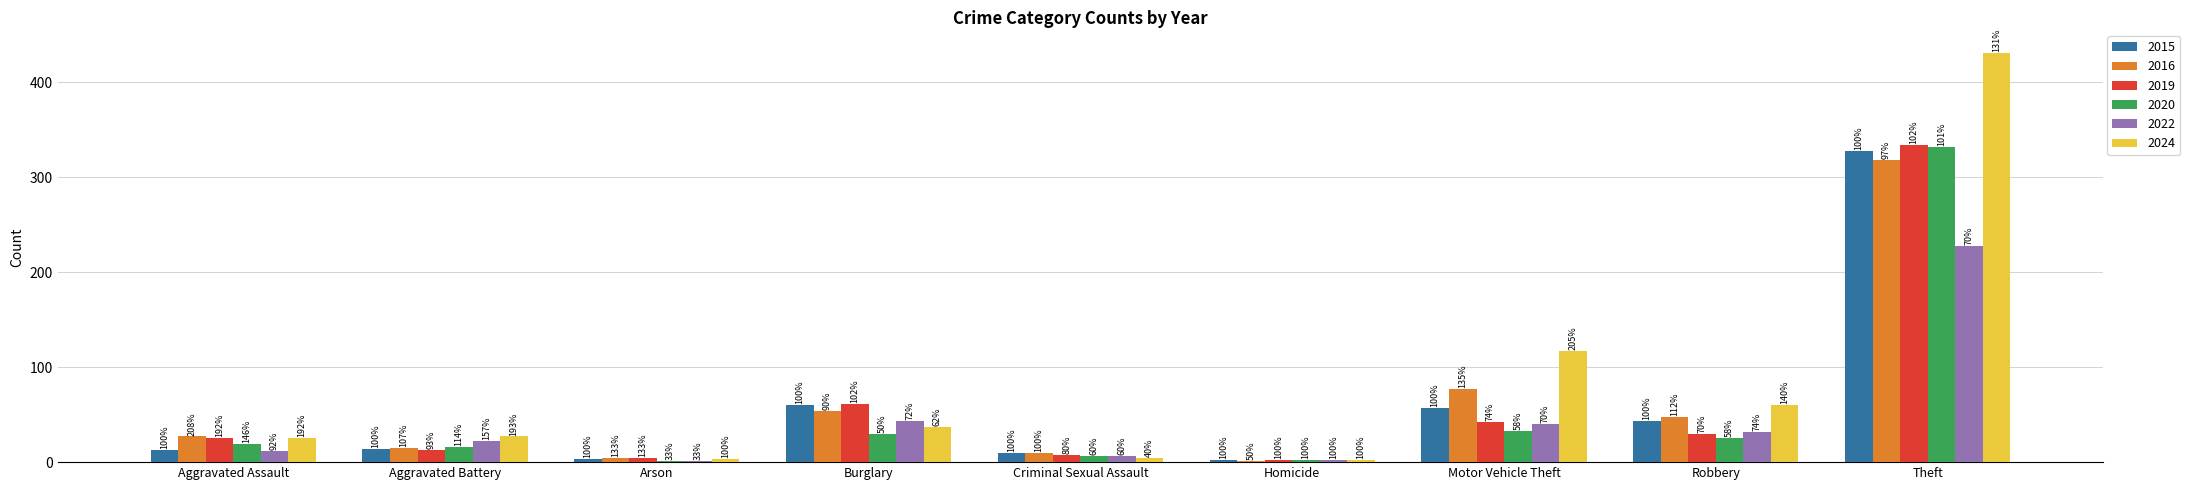

At which category is the sum across all series the highest?

Theft